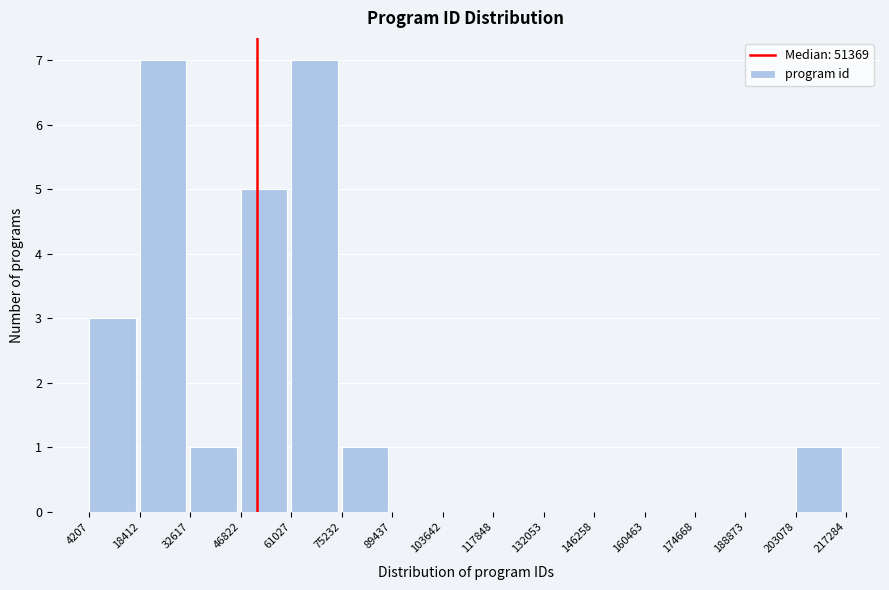

Reading left to right, transcribe this chart: for each bar, give the range it covers on the x-axis and its height. The values are not printed on the chart, so give them approximately, as read against the axis.

4207 to 18412: 3
18412 to 32617: 7
32617 to 46822: 1
46822 to 61027: 5
61027 to 75232: 7
75232 to 89437: 1
89437 to 103642: 0
103642 to 117848: 0
117848 to 132053: 0
132053 to 146258: 0
146258 to 160463: 0
160463 to 174668: 0
174668 to 188873: 0
188873 to 203078: 0
203078 to 217284: 1